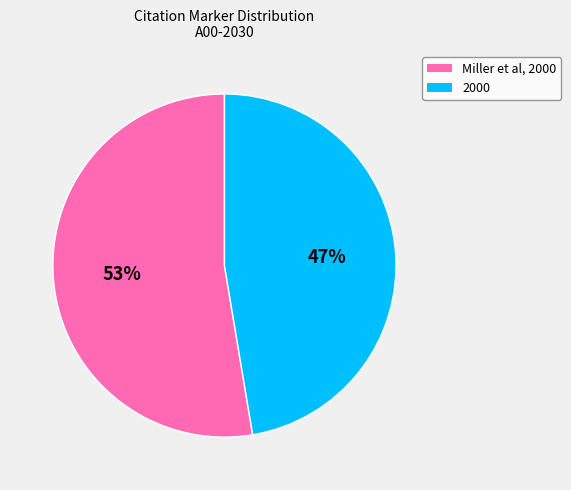

Is Miller et al, 2000 the majority of the pie?

Yes